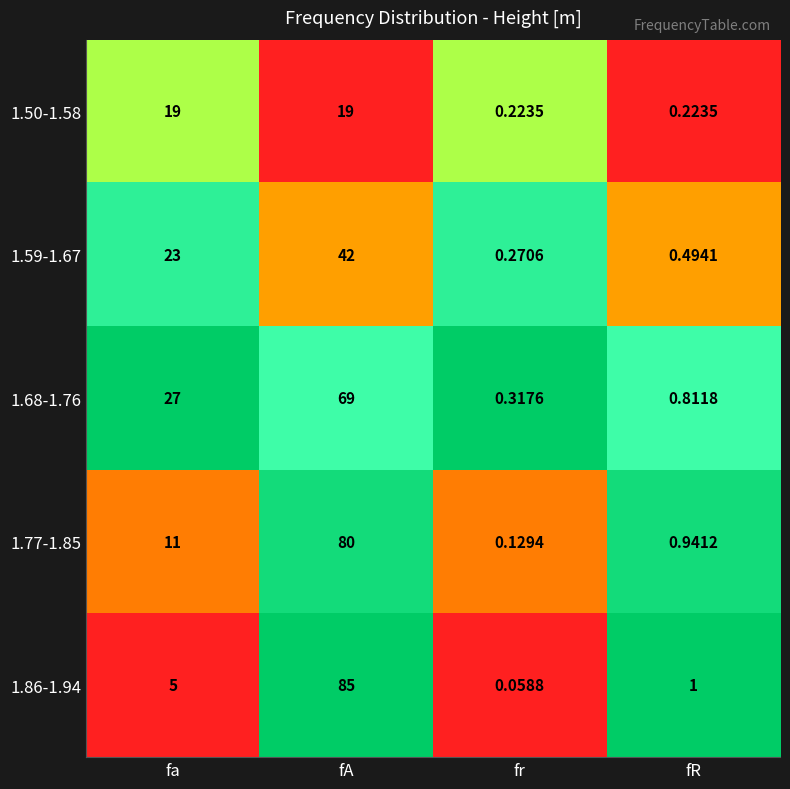

At which label is 1.86-1.94 closest to 42?

fa